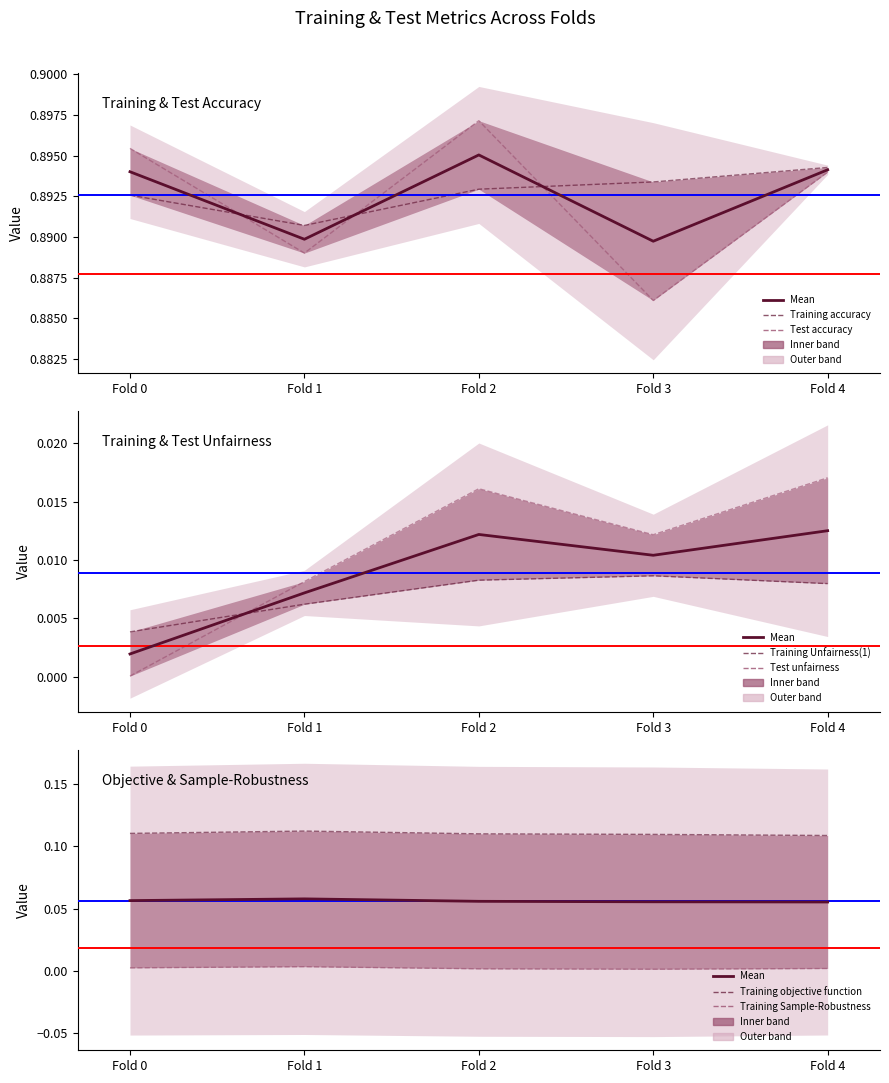

How many distinct data groups are displayed?

6